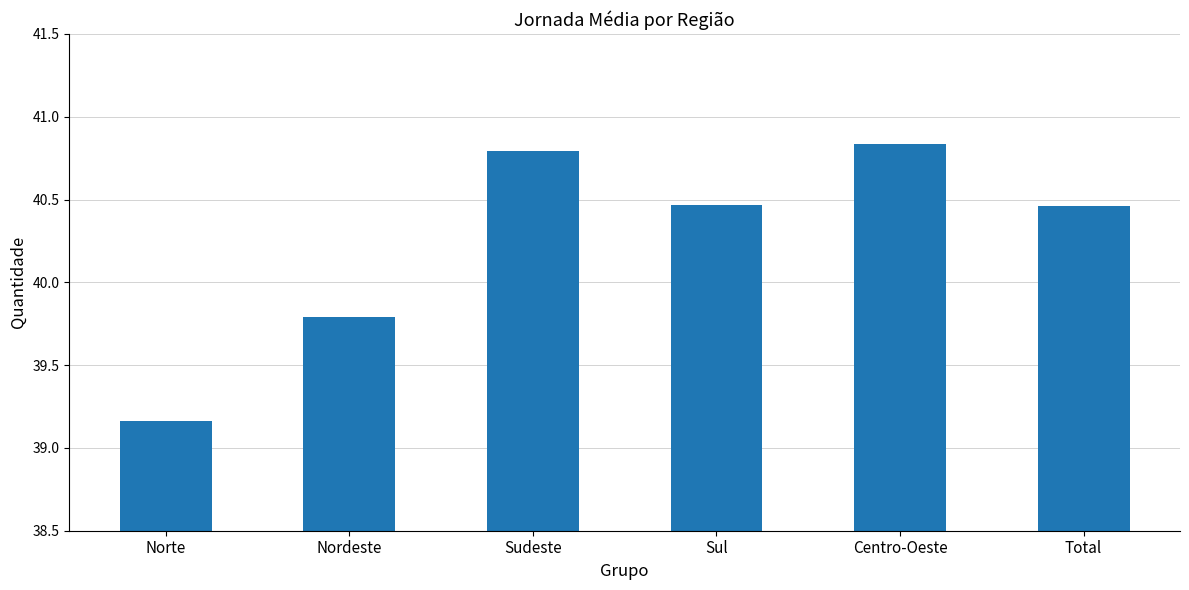

The value at Centro-Oeste is 57.9. True or false?

False